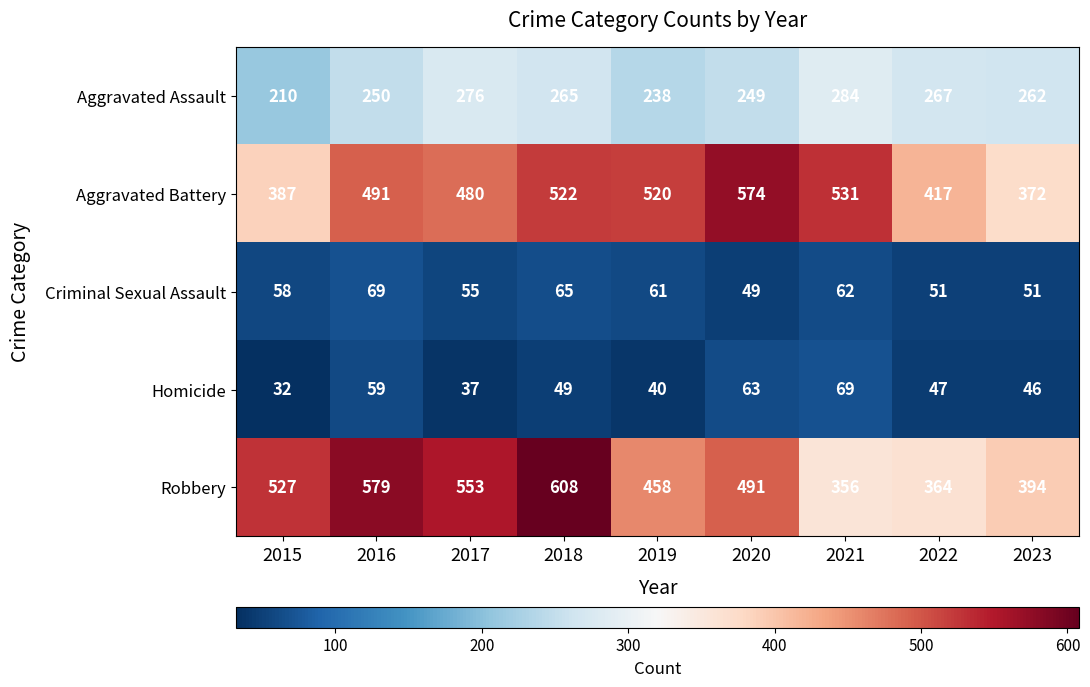

Which series has the largest range (max minus min)?

Robbery